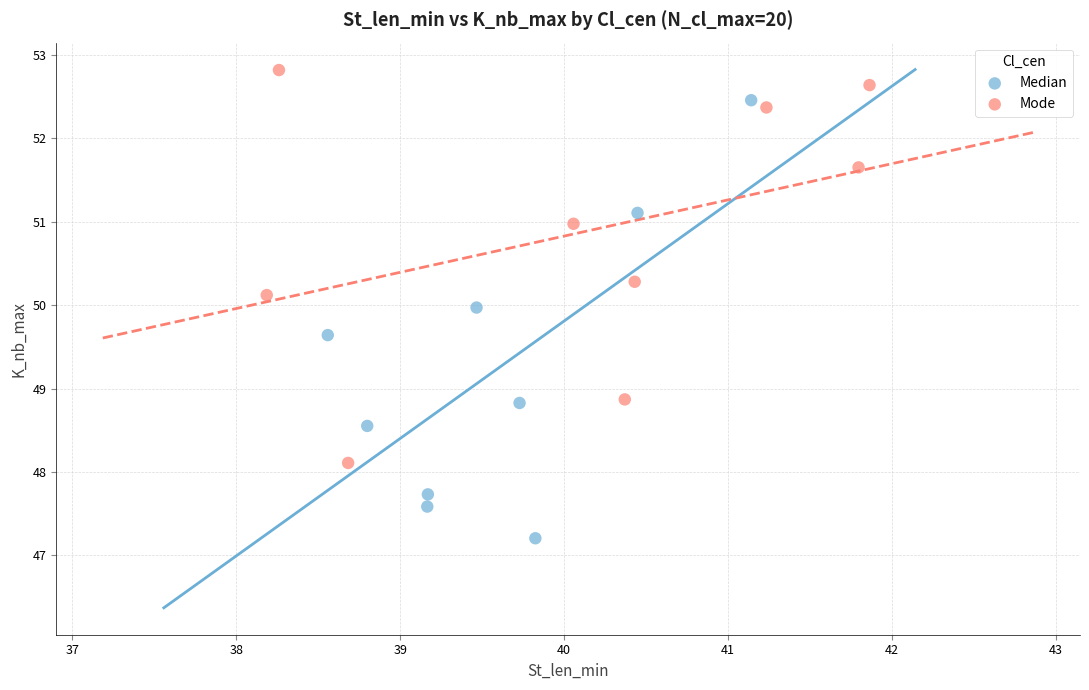

What are all the series names shown in the legend?

Median, Mode